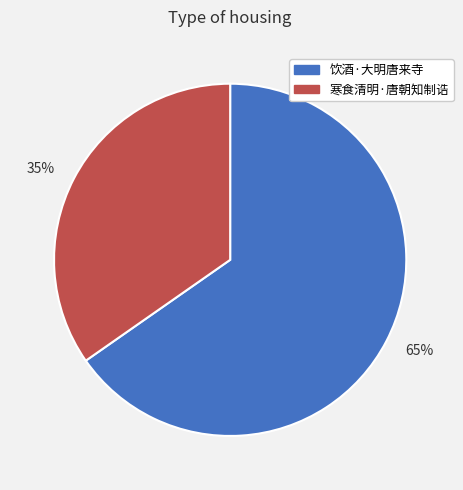

Combined, do 35% and 65% account for over 50%?

Yes